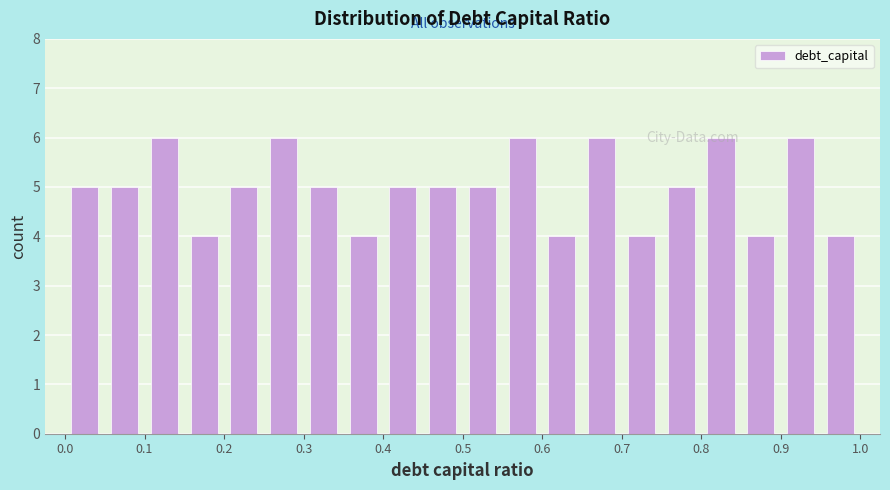

Reading left to right, transcribe this chart: for each bar, give the range it covers on the x-axis and its height. The values are not printed on the chart, so give them approximately, as read against the axis.

0.00 to 0.05: 5
0.05 to 0.10: 5
0.10 to 0.15: 6
0.15 to 0.20: 4
0.20 to 0.25: 5
0.25 to 0.30: 6
0.30 to 0.35: 5
0.35 to 0.40: 4
0.40 to 0.45: 5
0.45 to 0.50: 5
0.50 to 0.55: 5
0.55 to 0.60: 6
0.60 to 0.65: 4
0.65 to 0.70: 6
0.70 to 0.75: 4
0.75 to 0.80: 5
0.80 to 0.85: 6
0.85 to 0.90: 4
0.90 to 0.95: 6
0.95 to 1.00: 4